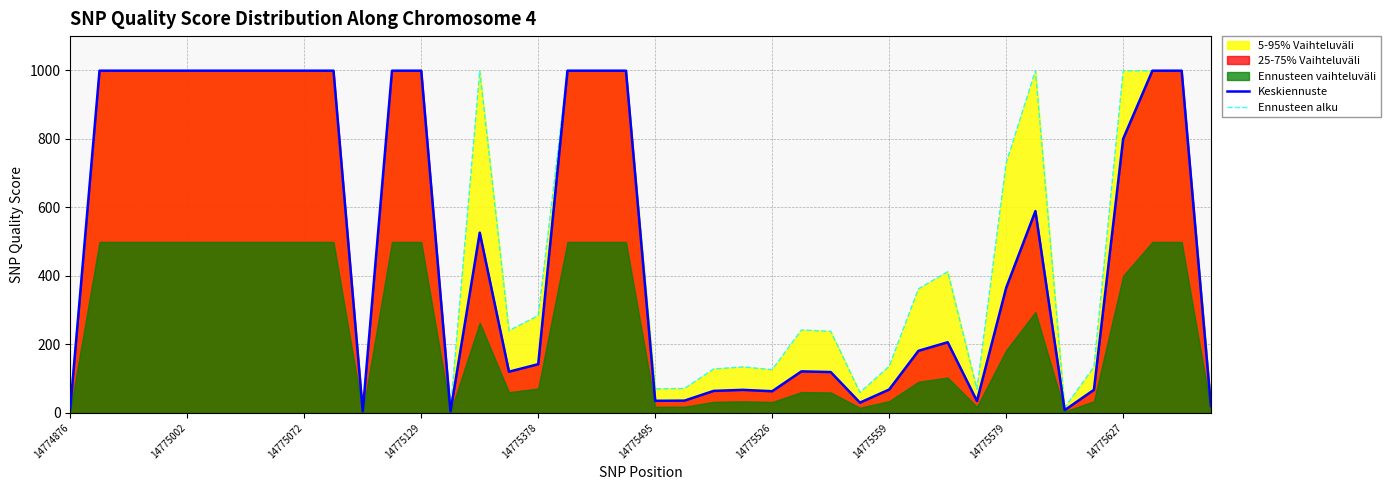

At how many categories does at least one series exceed 155?

26